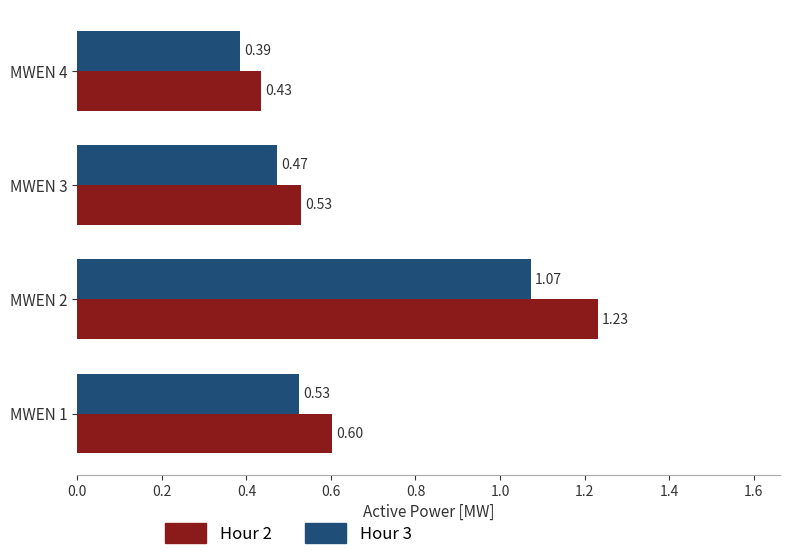

What is the sum of all Hour 3 values?

2.5